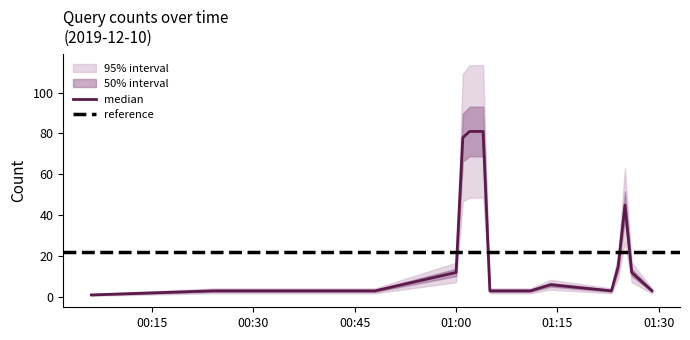

List the labels in order of value, smallest first.

2019-12-10 00:06:00, 2019-12-10 00:24:00, 2019-12-10 00:27:00, 2019-12-10 00:28:00, 2019-12-10 00:29:00, 2019-12-10 00:36:00, 2019-12-10 00:48:00, 2019-12-10 01:05:00, 2019-12-10 01:11:00, 2019-12-10 01:23:00, 2019-12-10 01:29:00, 2019-12-10 01:14:00, 2019-12-10 01:00:00, 2019-12-10 01:26:00, 2019-12-10 01:24:00, 2019-12-10 01:25:00, 2019-12-10 01:01:00, 2019-12-10 01:02:00, 2019-12-10 01:03:00, 2019-12-10 01:04:00